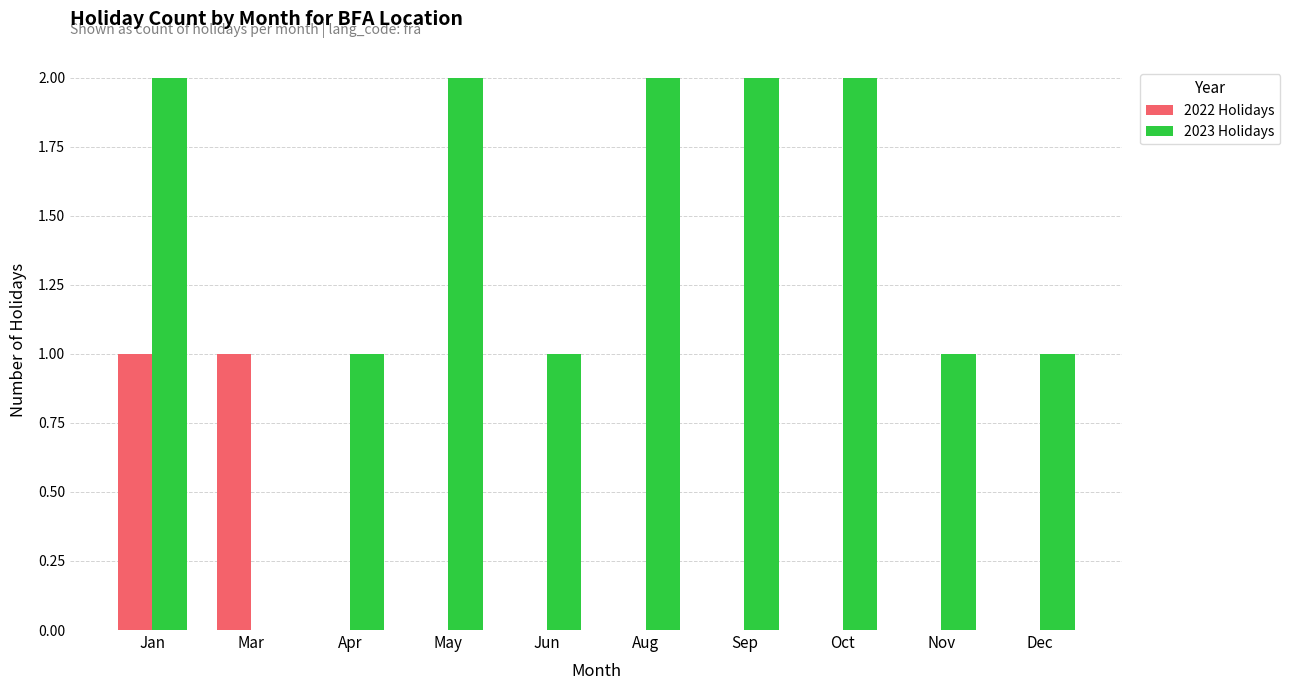

True or false: 2022 Holidays has a value of 1 at Mar.

True